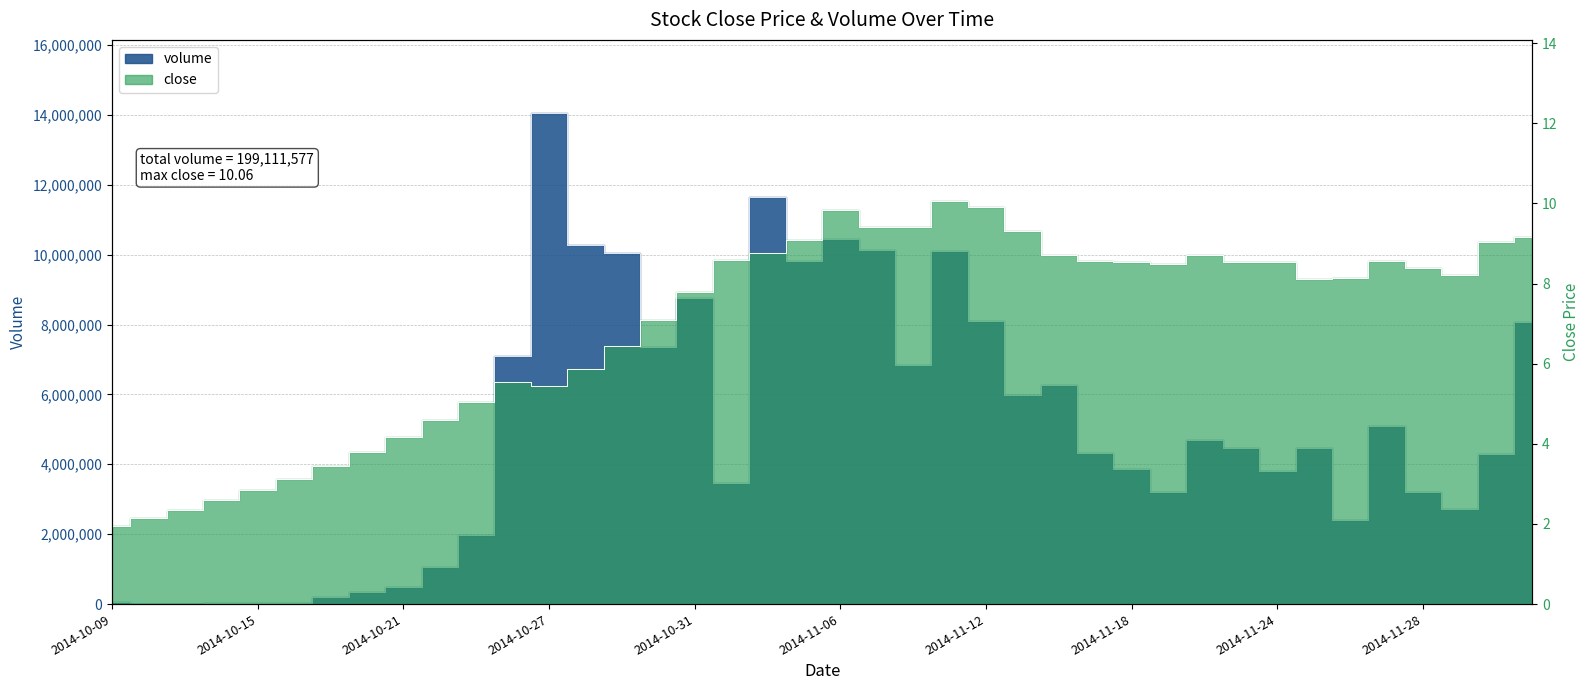

In close, how many points are higher than both neighbors (excluding endpoints)?

6